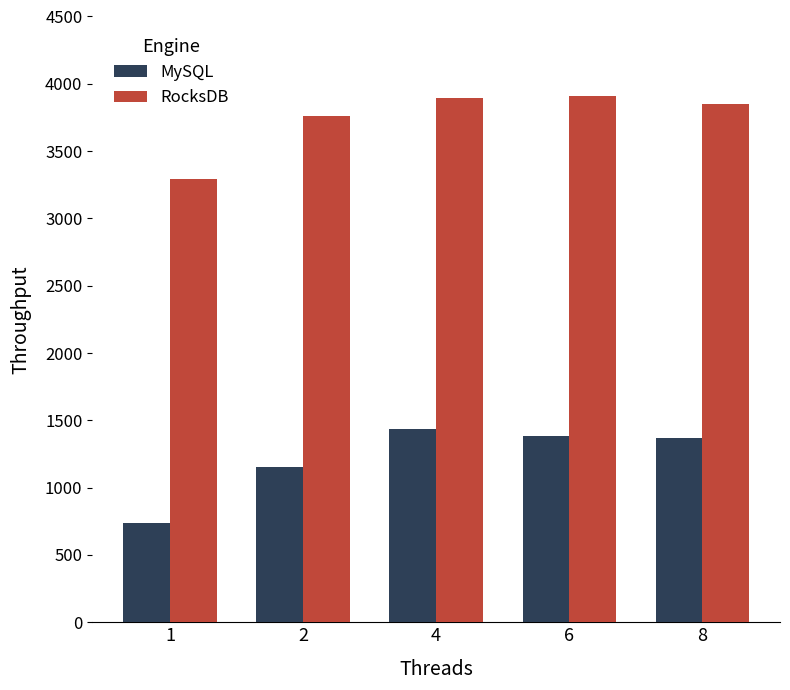

What is the value of the MySQL bar at the 2nd from the left?

1156.7